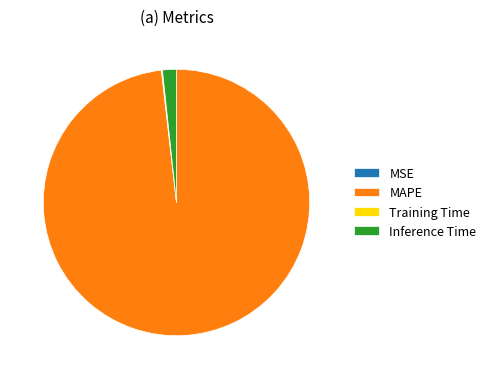

True or false: MAPE accounts for 98% of the total.

True